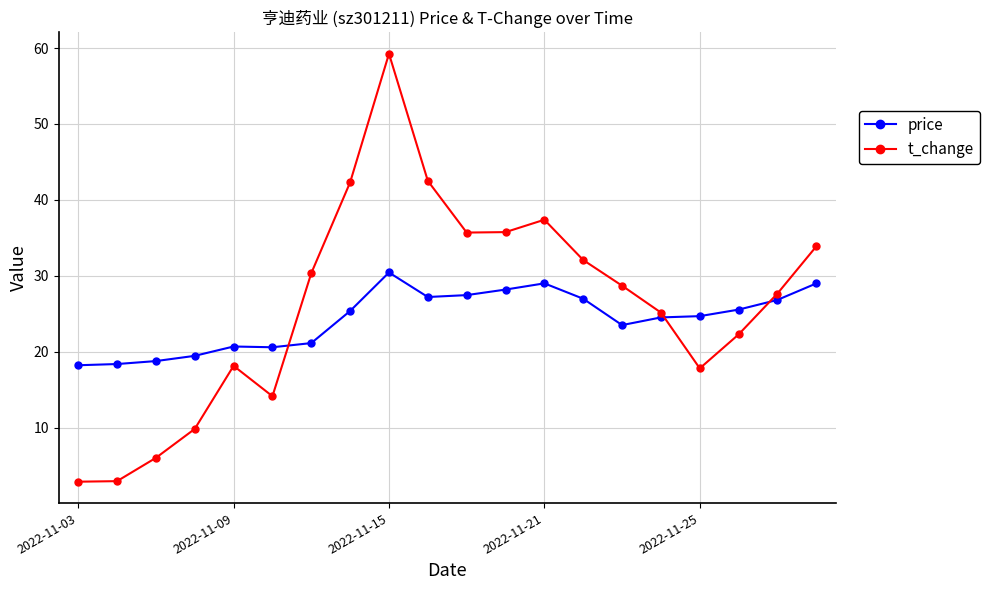

What is the minimum value shown in the chart?

2.9